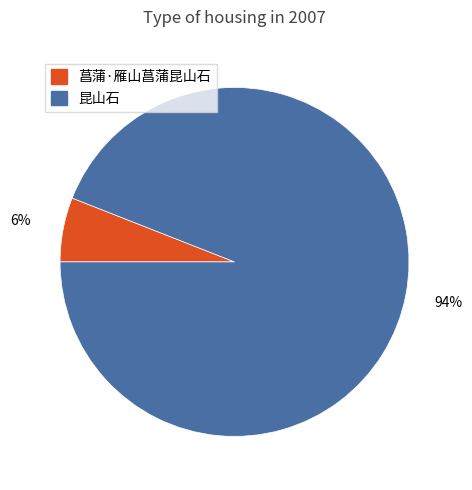

Is it true that 昆山石 is 94% of the pie?

True